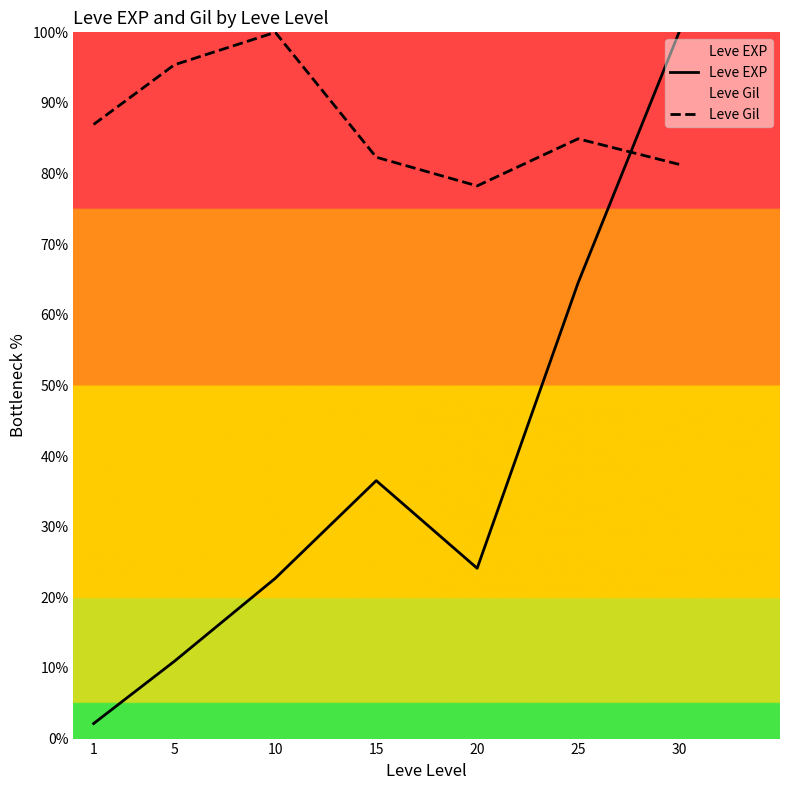

Rank the series by their maximum value, from lowest to highest.

Leve EXP, Leve Gil